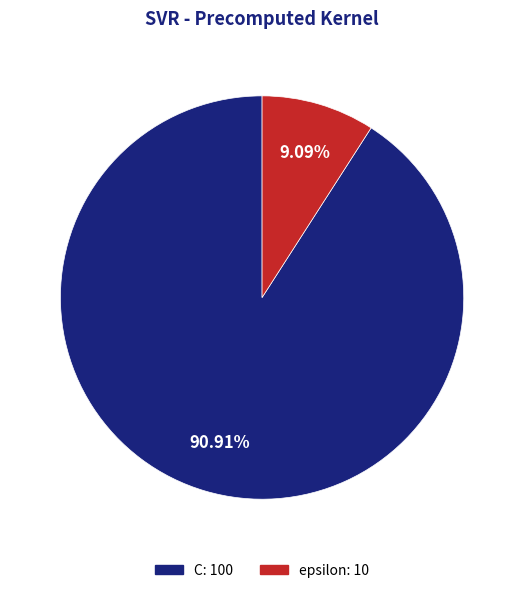

Between C and epsilon, which is larger?

C